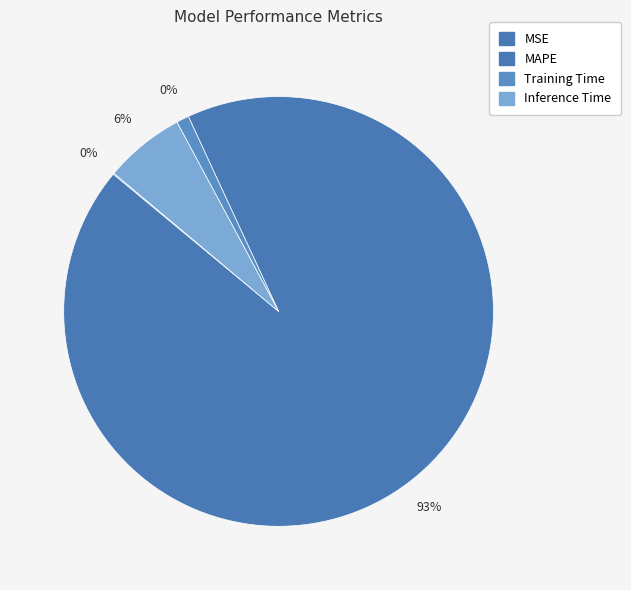

To the nearest percent, what is the difference between the MAPE and Training Time slice percentages?

92%